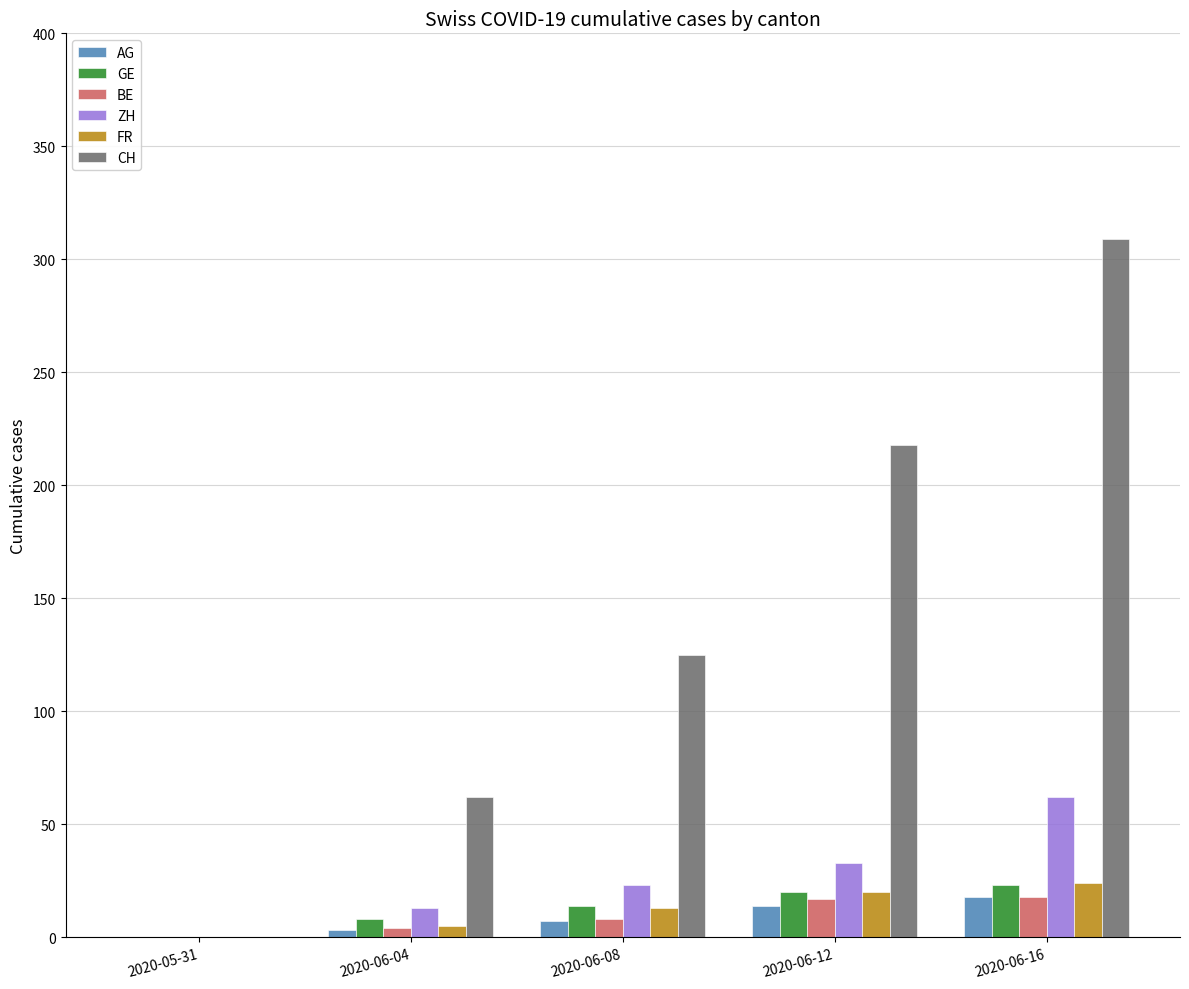

What is the maximum value for ZH?

62